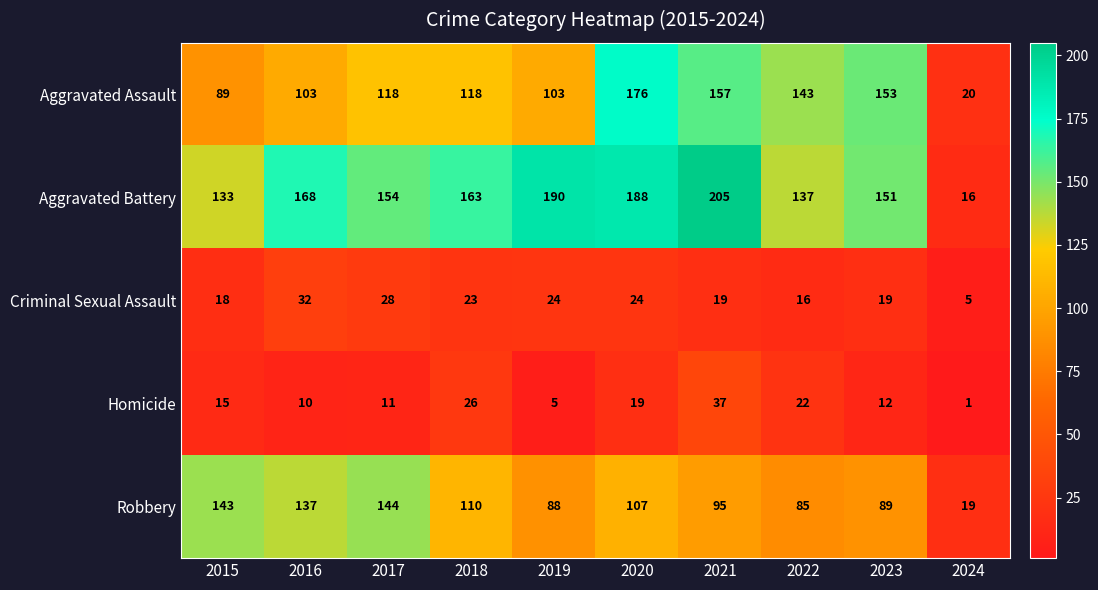

Which series has the largest range (max minus min)?

Aggravated Battery